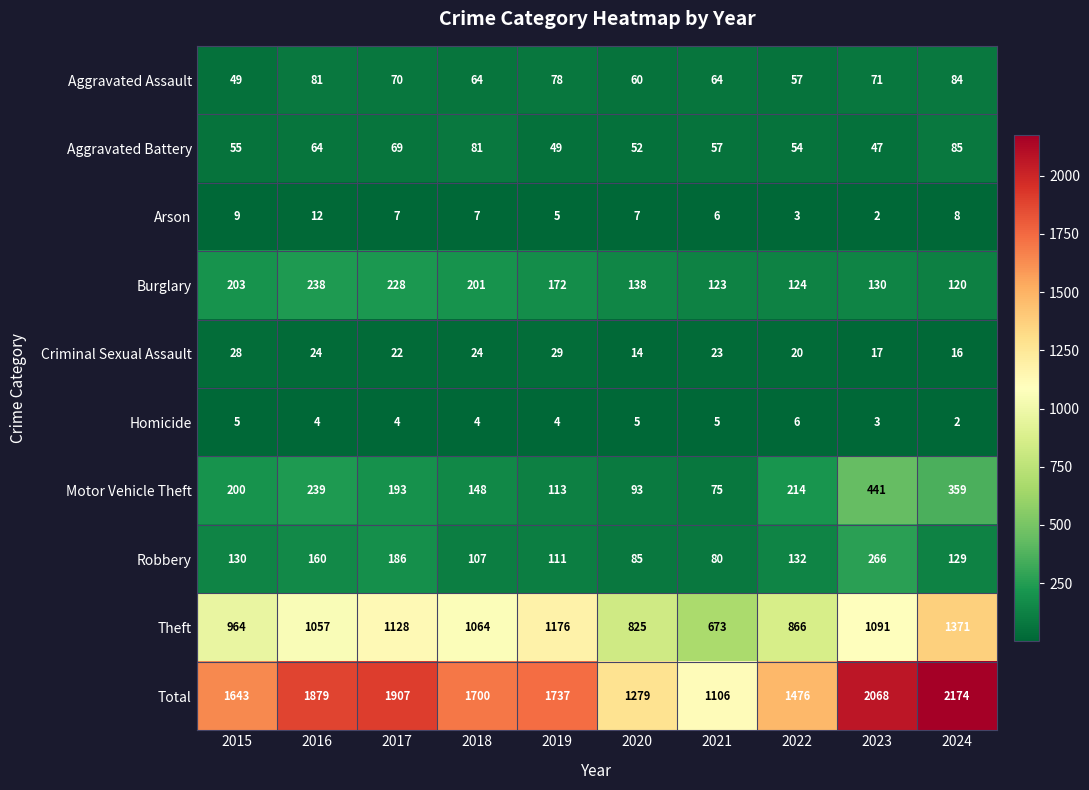

Which category has the highest value across all series?

2024